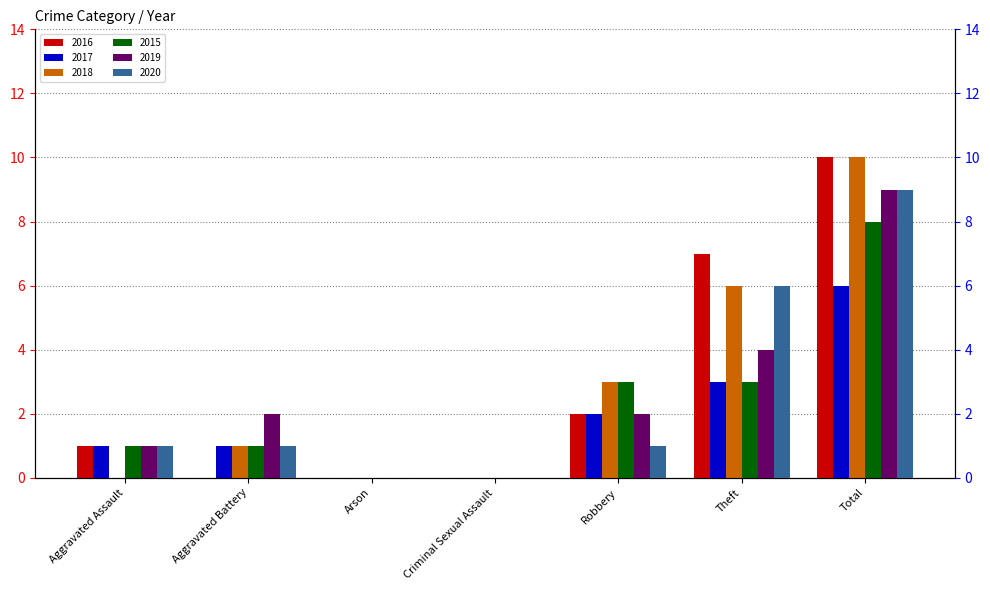

List the labels in order of 2019 value, smallest first.

Arson, Criminal Sexual Assault, Aggravated Assault, Aggravated Battery, Robbery, Theft, Total